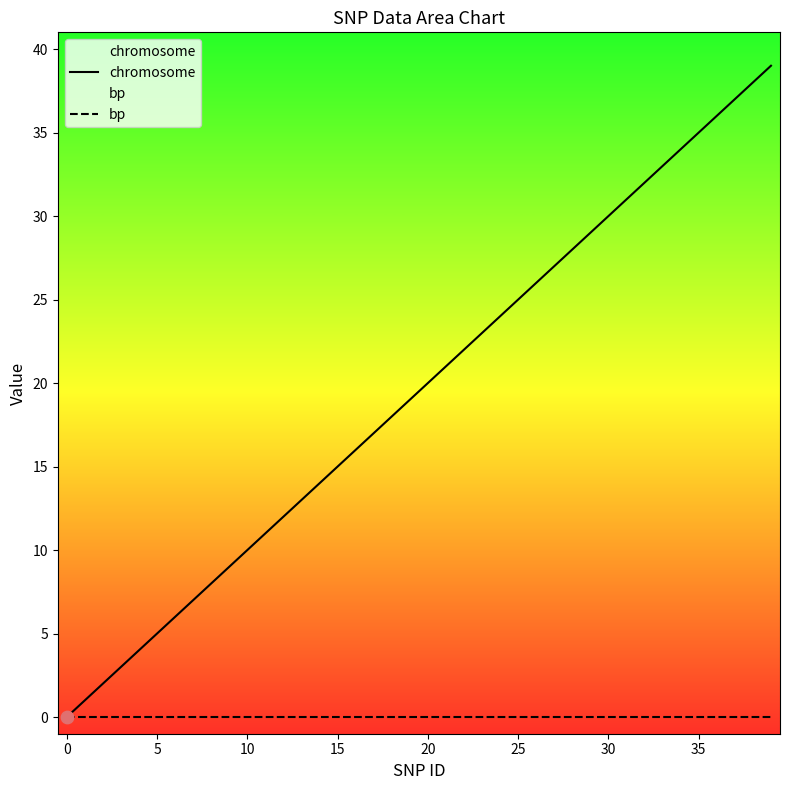

Which series contains the highest Y value?

chromosome